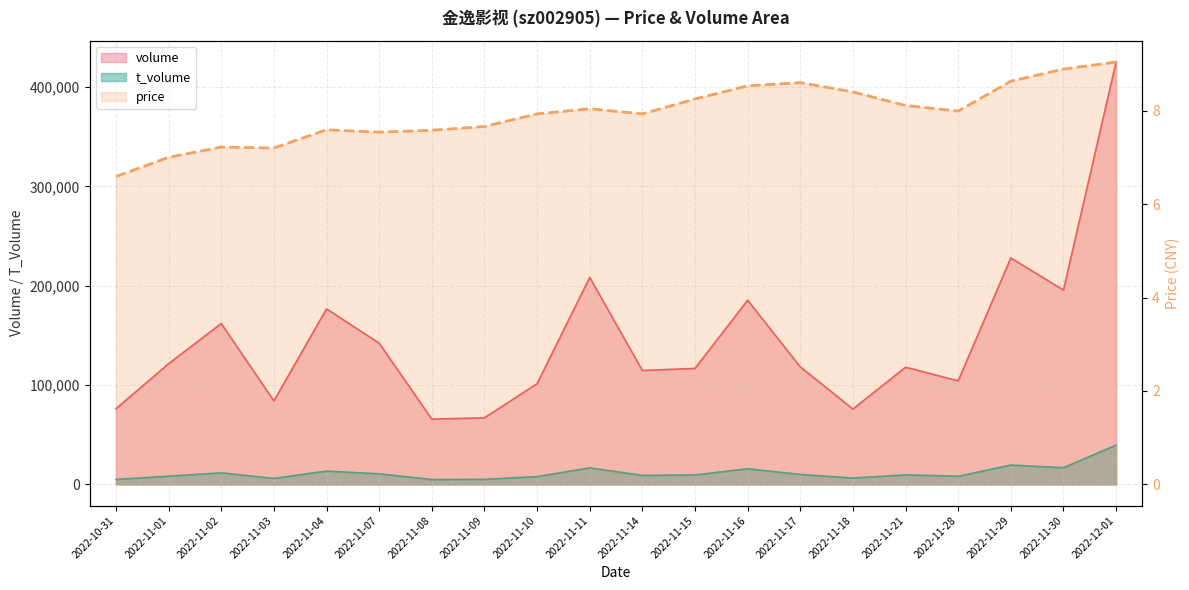

What is the sum of all volume values?

2887631.0